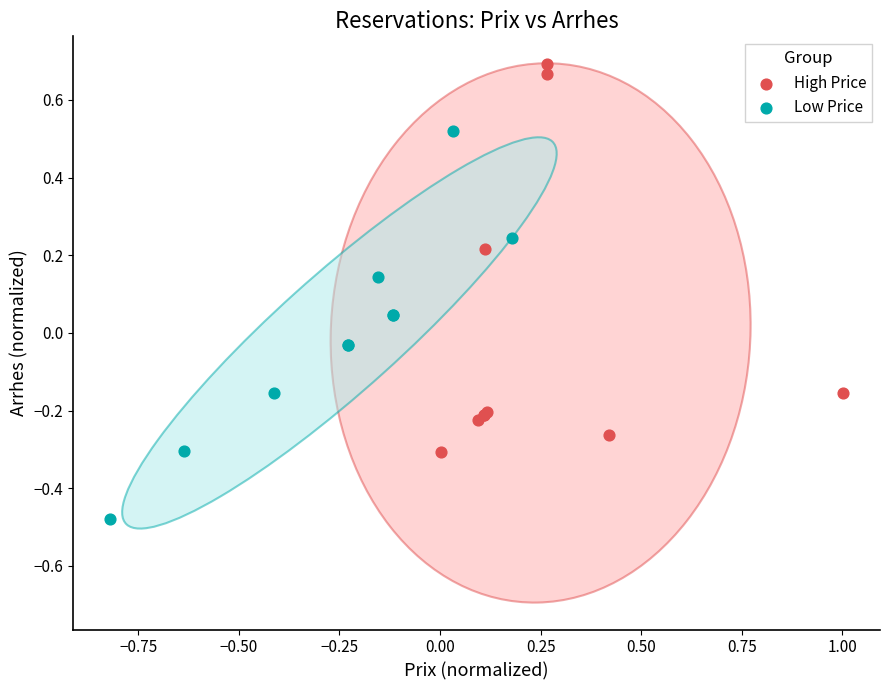

What are all the series names shown in the legend?

High Price, Low Price